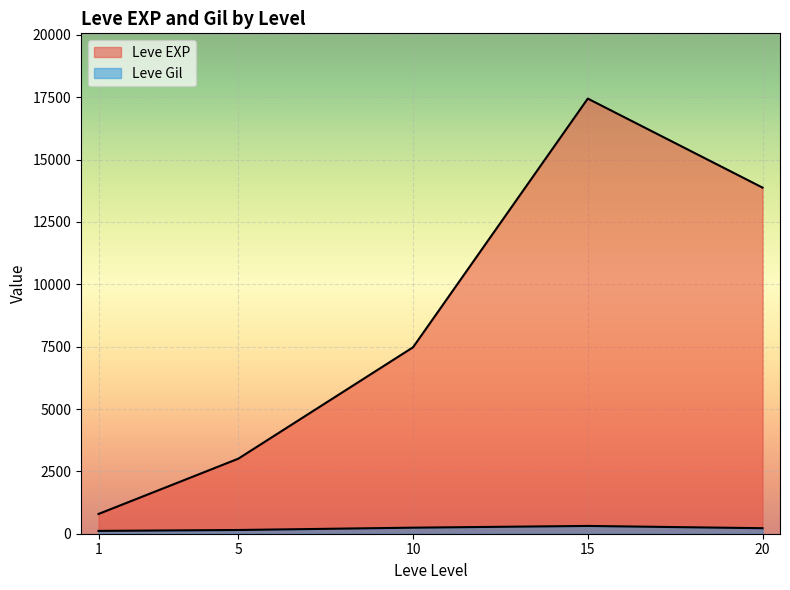

At which category is the sum across all series the highest?

15